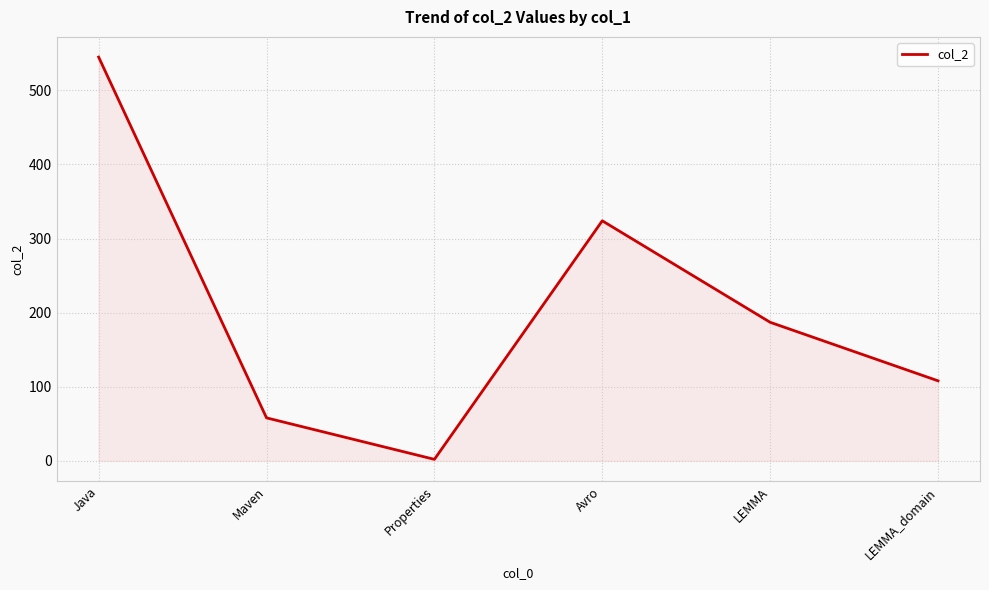

True or false: the data shows 83 at Maven.

False